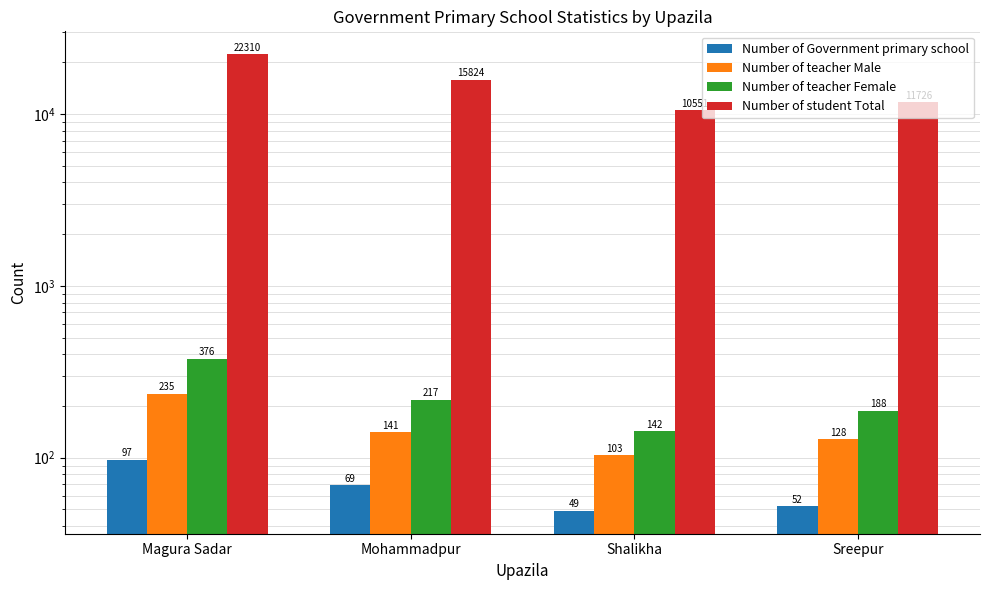

Is it true that Number of teacher Female equals 217 at Mohammadpur?

True